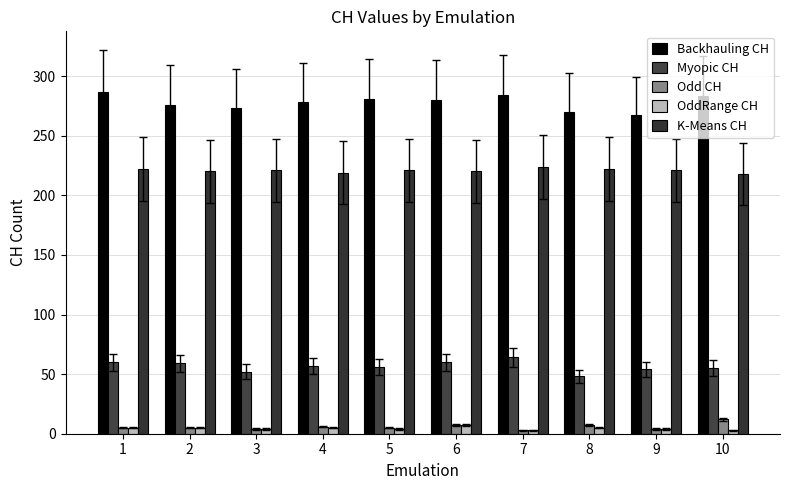

At which category is the sum across all series the highest?

1